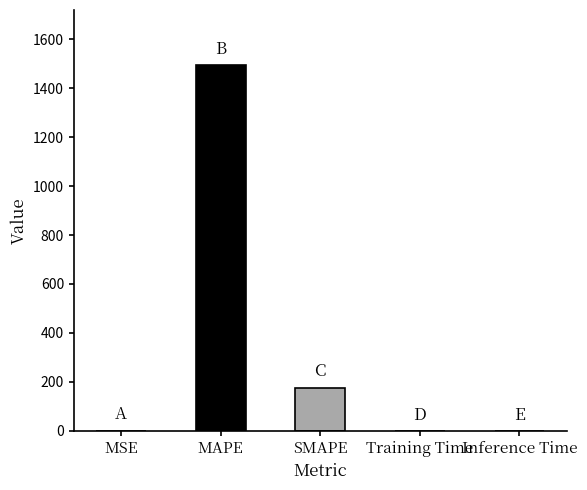

How many distinct data groups are displayed?

1